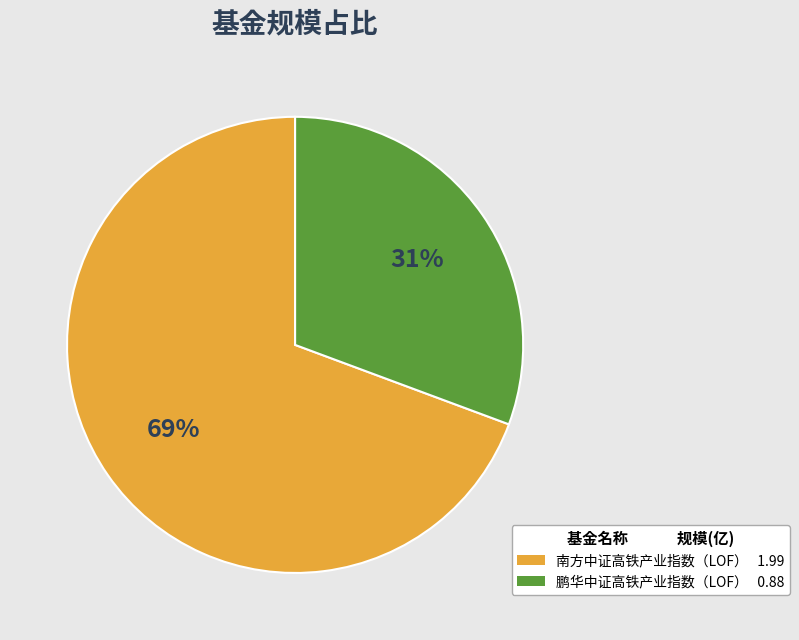

The 鹏华中证高铁产业指数（LOF） slice represents 44% of the pie. True or false?

False